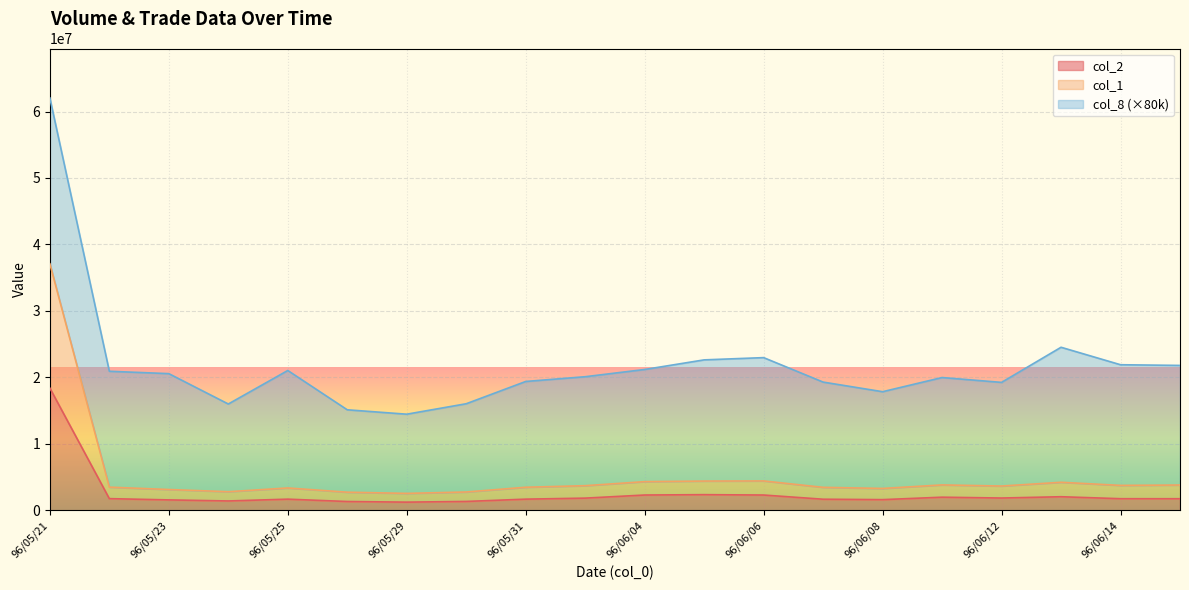

What is the value of the col_1 point at the 10th from the left?

3691060